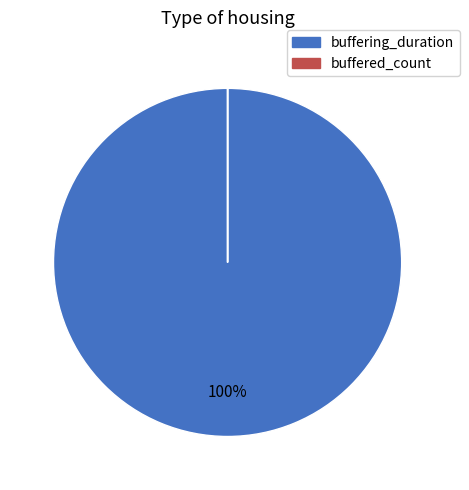

What percentage is the buffering_duration slice, to the nearest percent?

100%